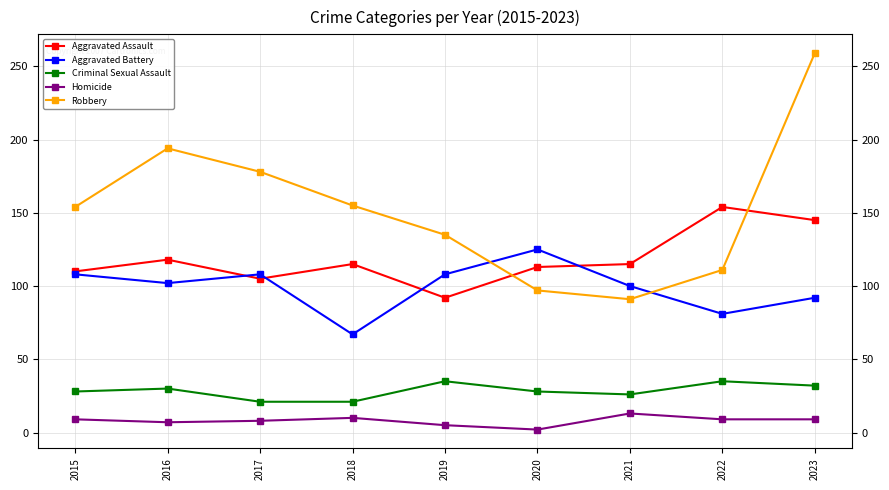

How many series are shown in this chart?

5